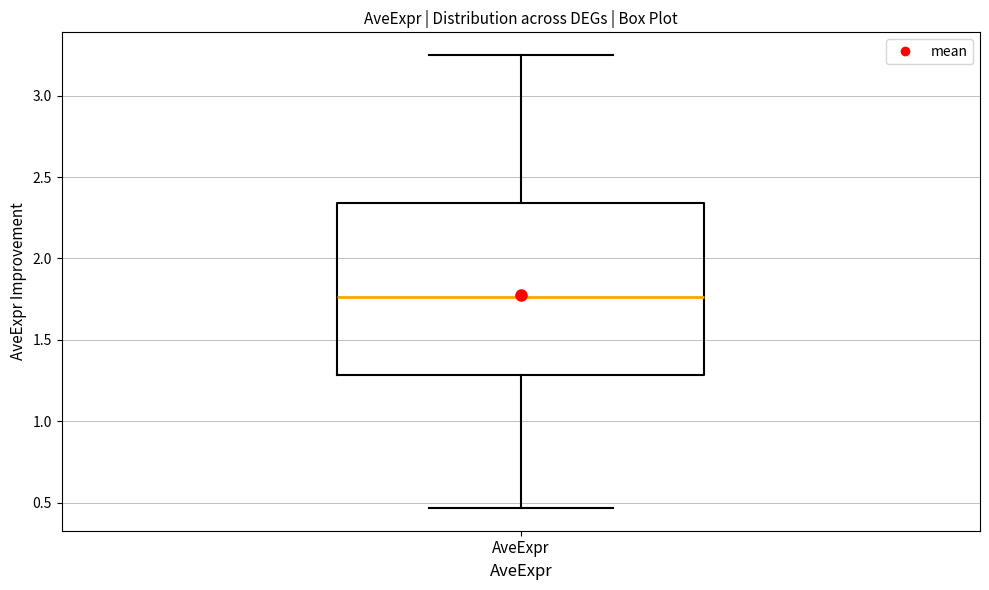

Read this box plot against the y-axis: the position of the median line, the range covered by the box, and the ends of both whiskers. The values are not printed on the chart, so give them approximately, as read against the axis.

median 1.75, box 1.30 to 2.35, whiskers 0.45 to 3.25